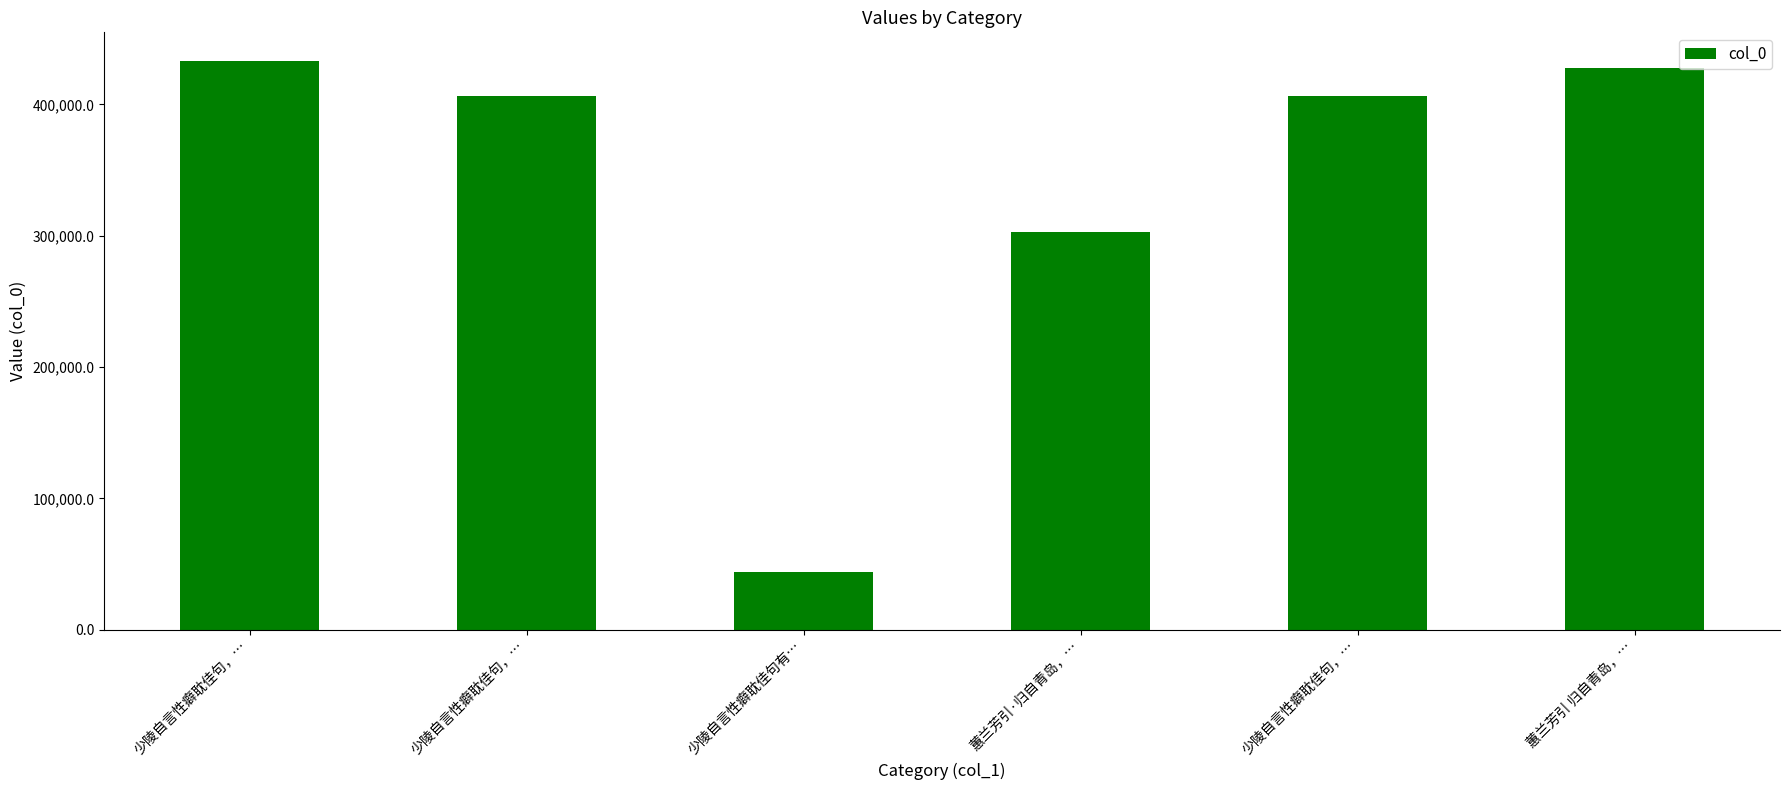

What is the difference between the second highest and second lowest values?

124885